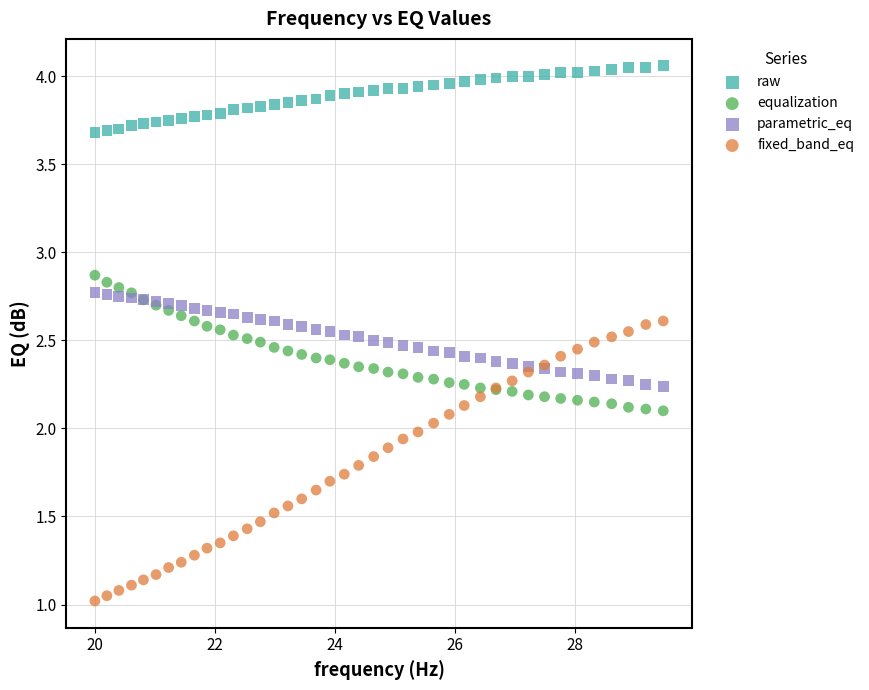

What are all the series names shown in the legend?

raw, equalization, parametric_eq, fixed_band_eq